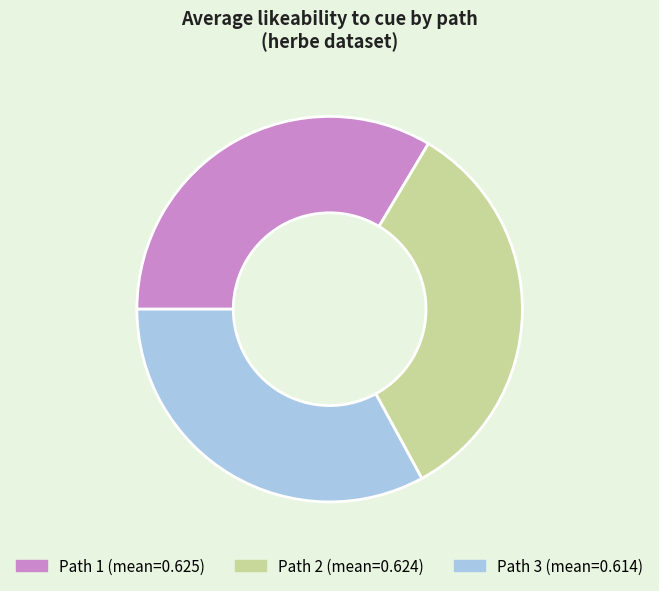

Is there any slice that represents more than half of the pie?

No